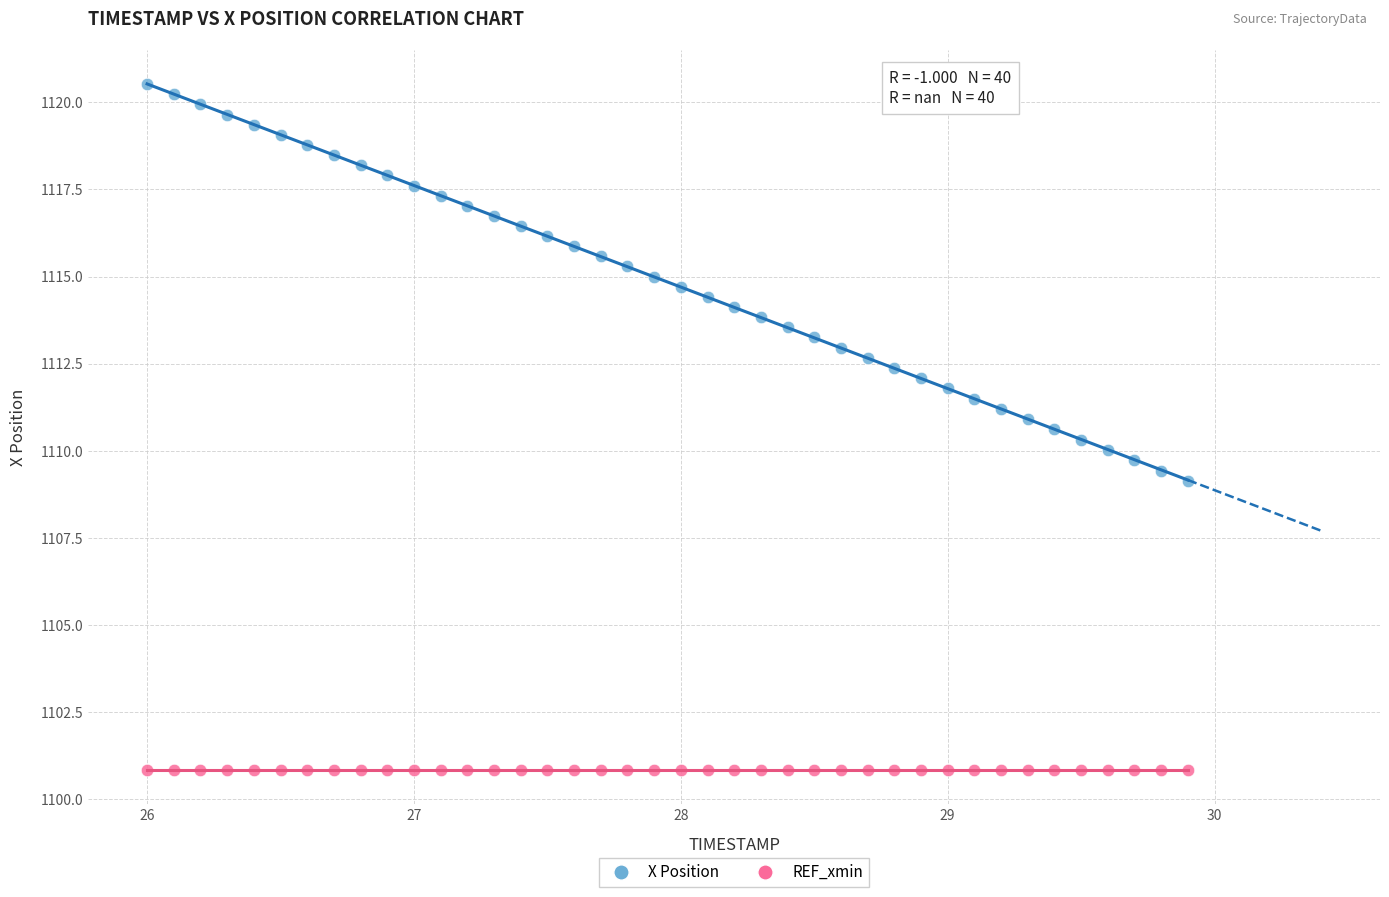

Which series reaches the minimum Y coordinate?

REF_xmin